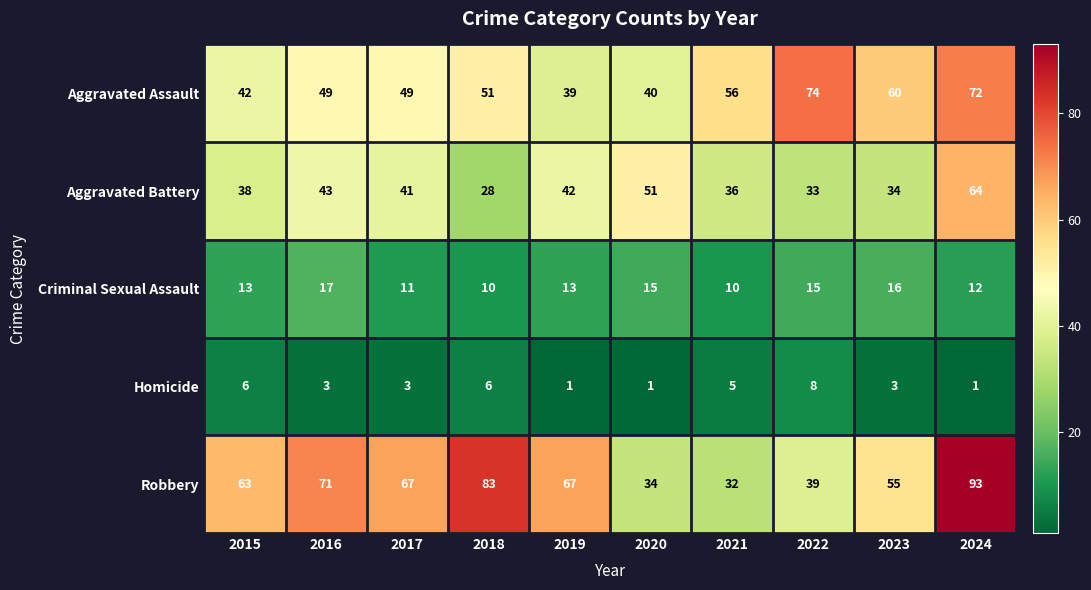

What is the sum of all Aggravated Battery values?

410